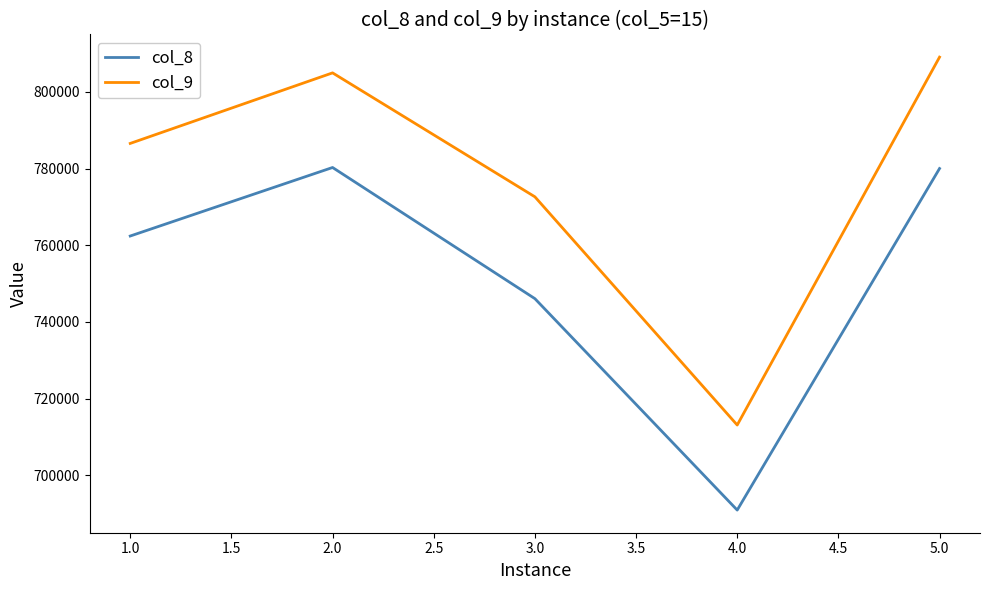

The value of col_9 at 2.0 is 1057642.3. True or false?

False